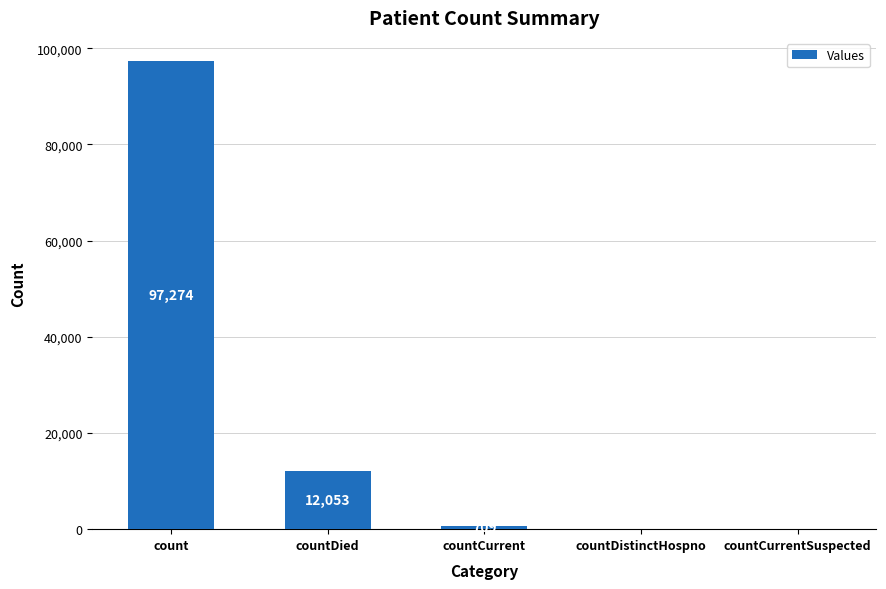

What is the ratio of the value at count to the value at countDied?

8.1